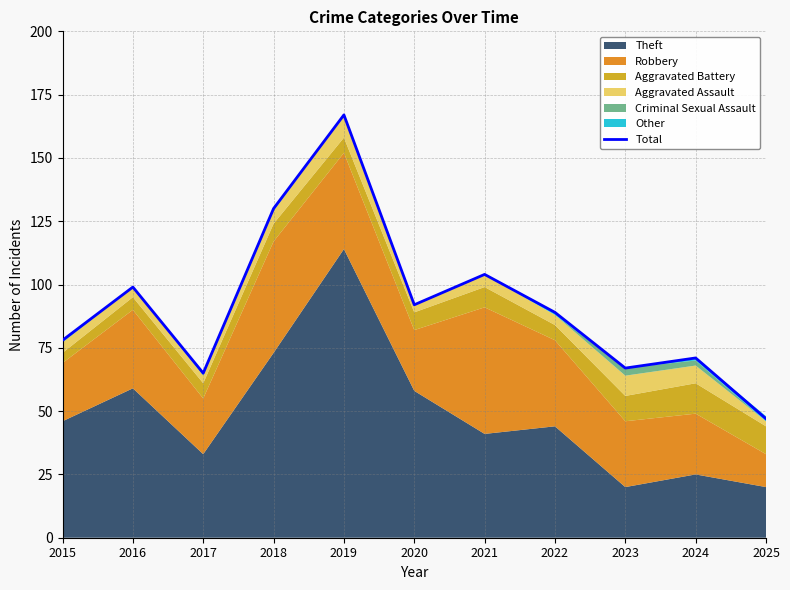

Rank the categories by value from highest to lowest.

2019, 2018, 2021, 2016, 2020, 2022, 2015, 2024, 2023, 2017, 2025